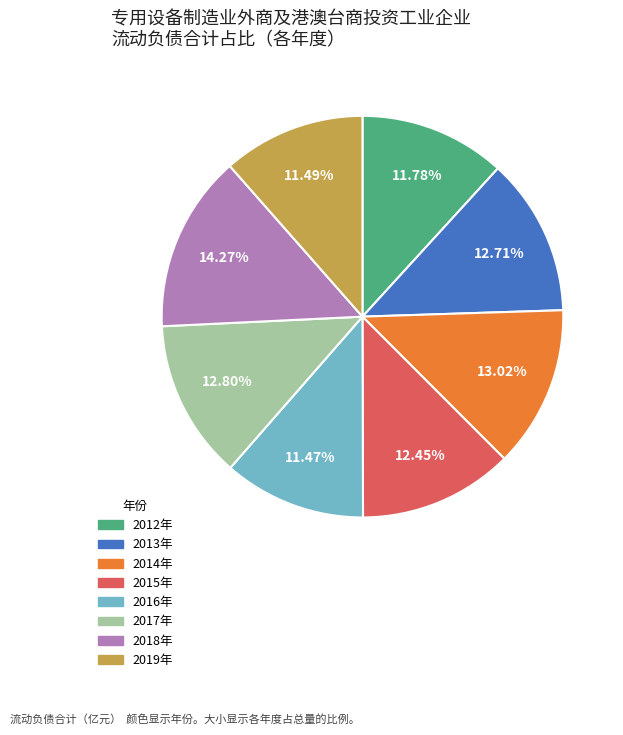

Do 2016年 and 2013年 together represent more than half of the pie?

No